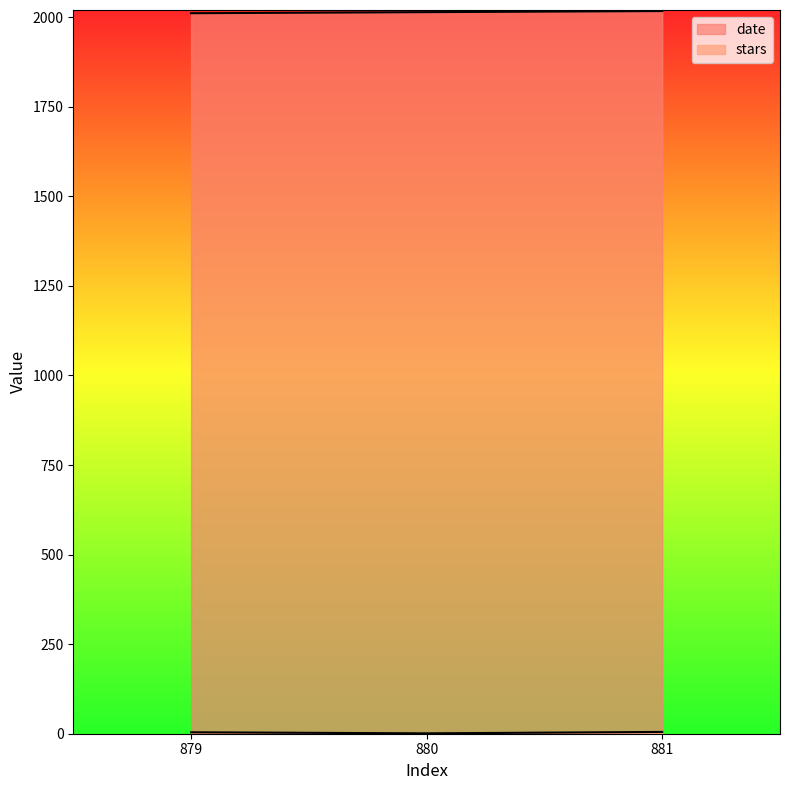

What is the lowest value of the date series?

2011